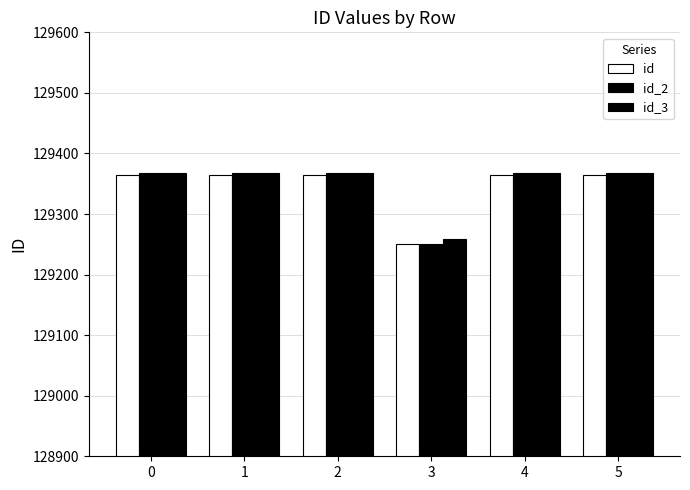

How many series are shown in this chart?

3